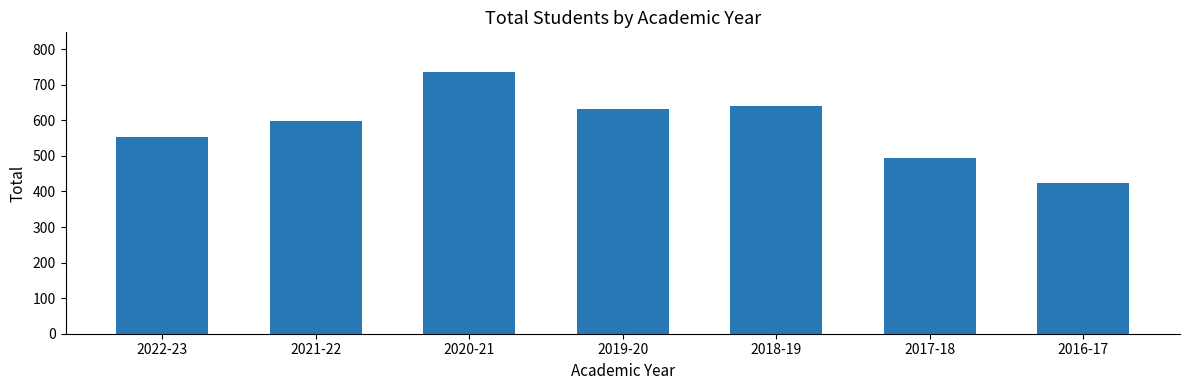

What is the sum of the values at 2022-23 and 2020-21?

1291